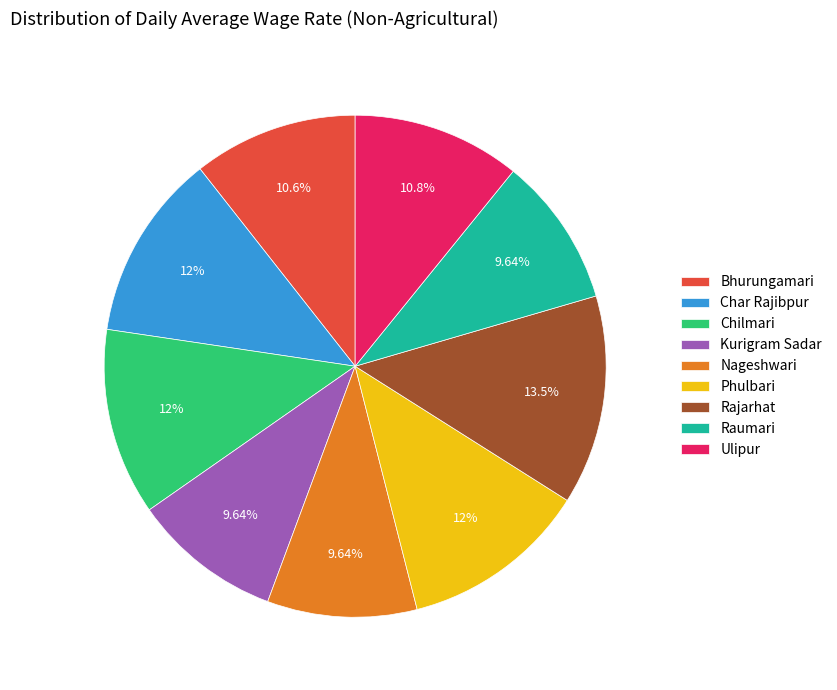

To the nearest percent, what is the combined percentage of Rajarhat and Phulbari?

26%